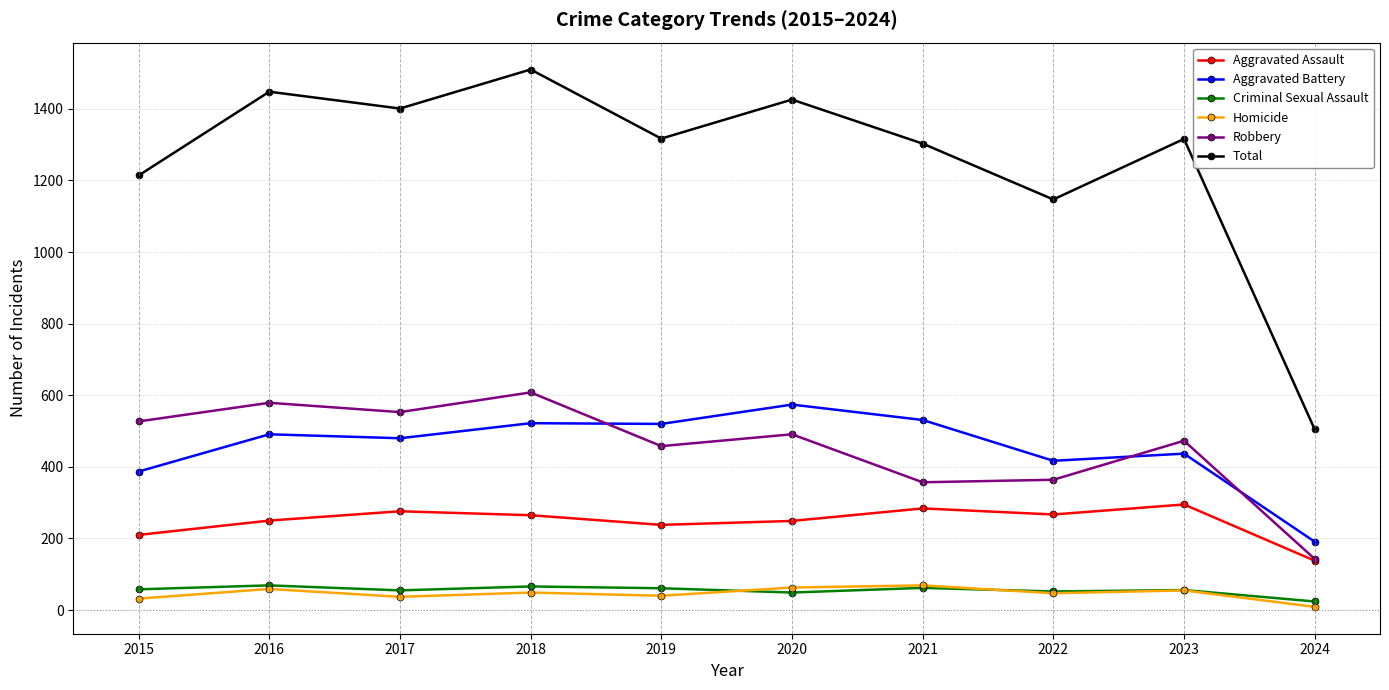

What is the approximate value of Criminal Sexual Assault at 2021, to the nearest 10?

60